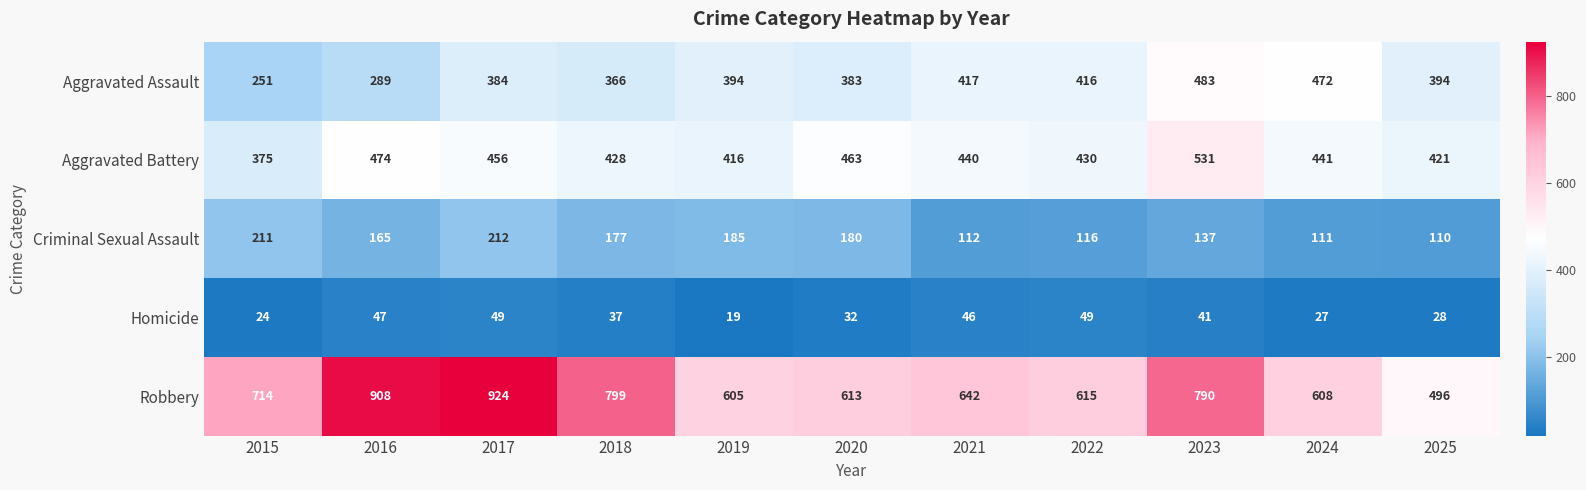

At how many categories does at least one series exceed 129?

11